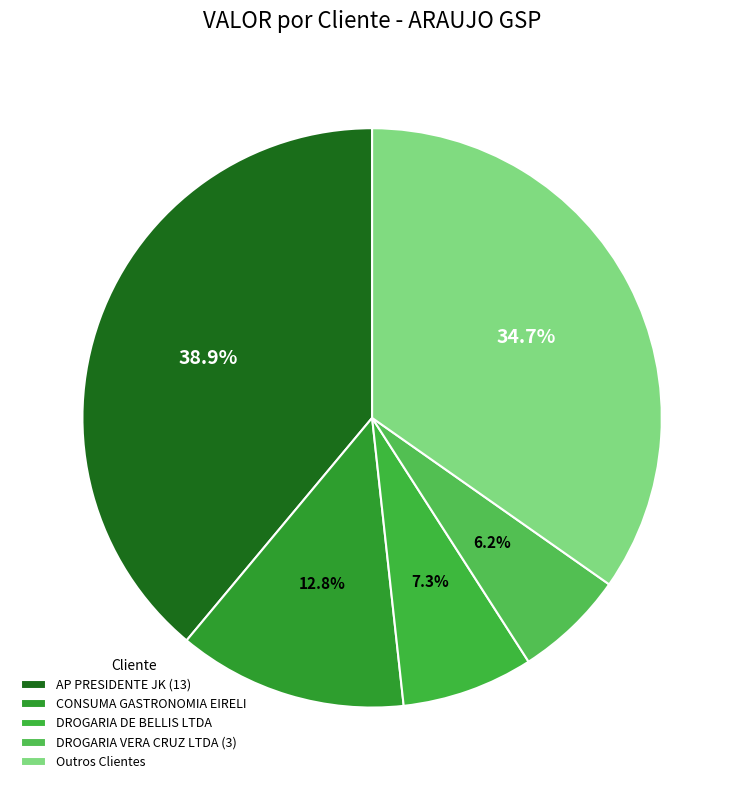

Rank the categories by value from highest to lowest.

AP PRESIDENTE JK (13), Outros Clientes, CONSUMA GASTRONOMIA EIRELI, DROGARIA DE BELLIS LTDA, DROGARIA VERA CRUZ LTDA (3)